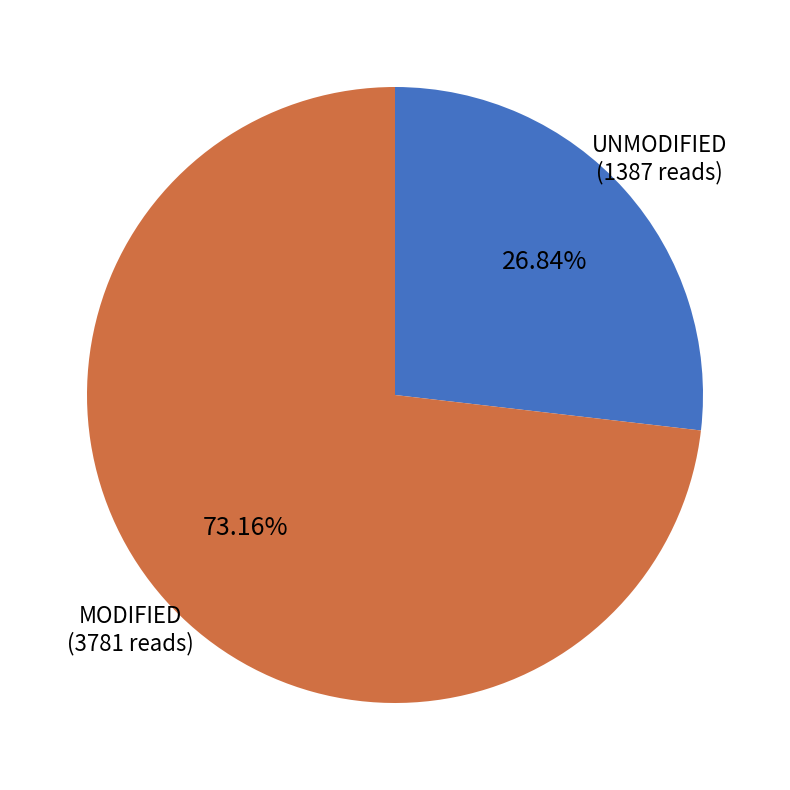

Does any single category account for the majority?

Yes